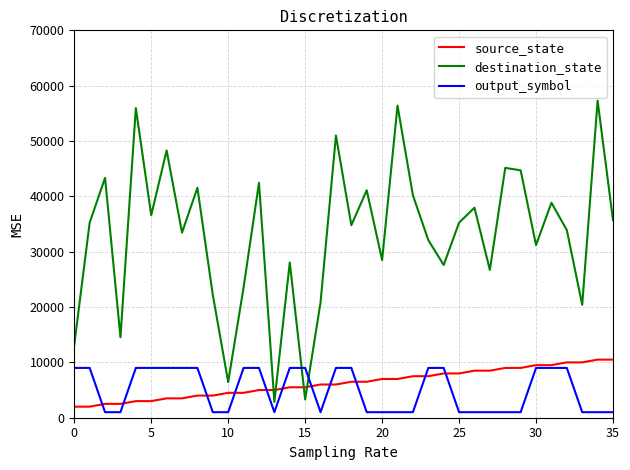

Is this an area chart (filled region under the line)?

No